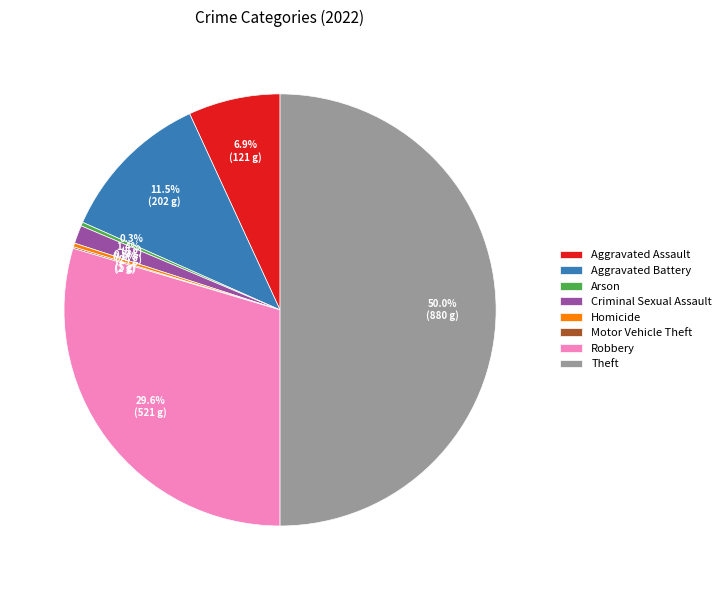

The Robbery slice represents 30% of the pie. True or false?

True